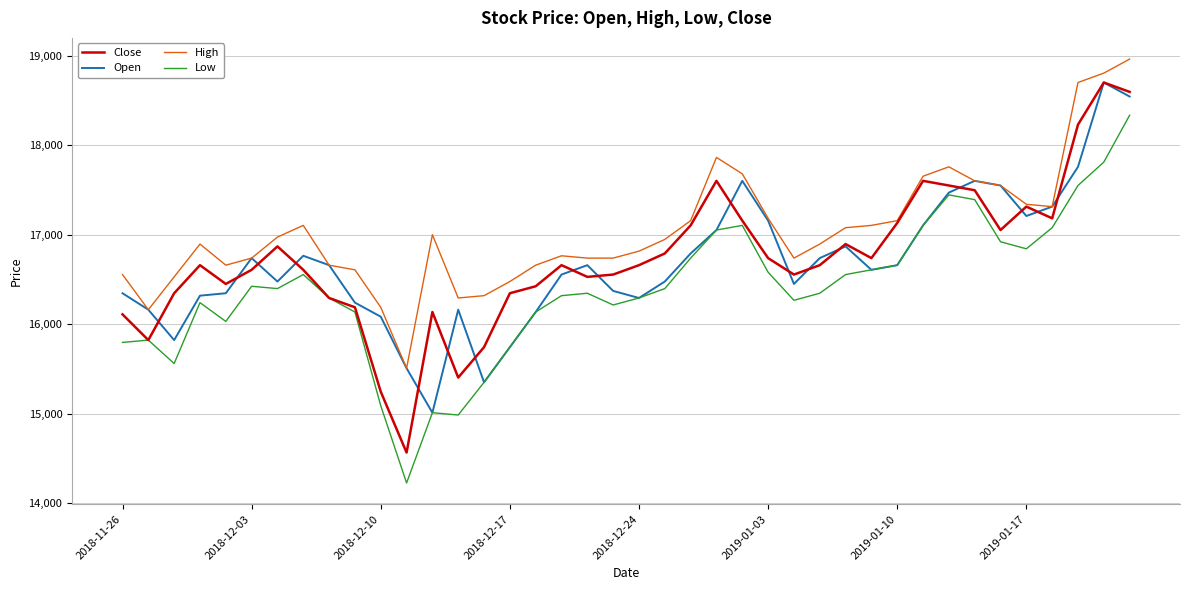

What is the minimum value for Close?

14564